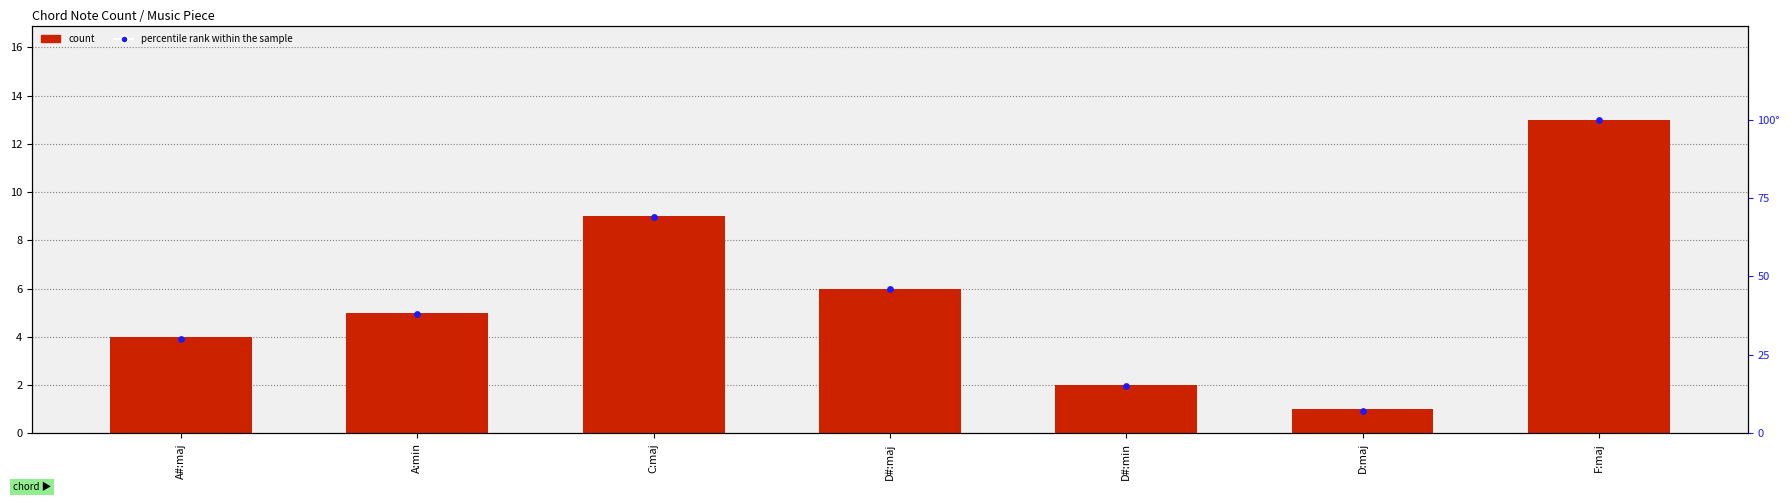

At which category is the sum across all series the highest?

F:maj